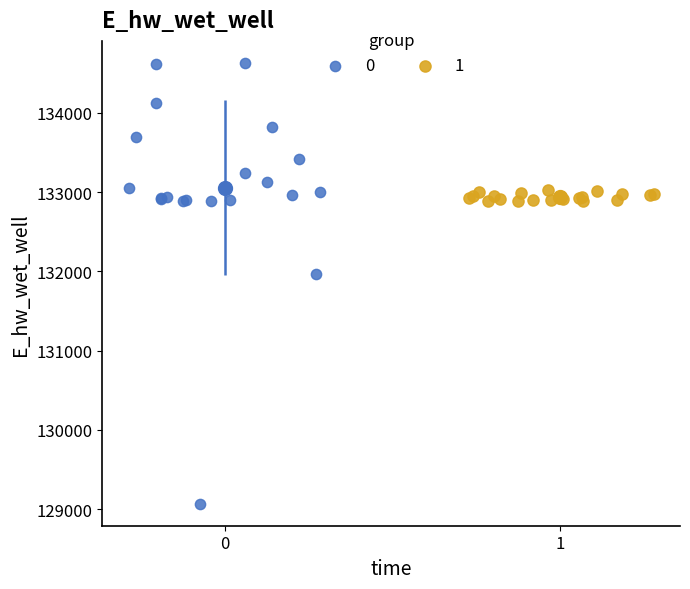

What are all the series names shown in the legend?

0, 1